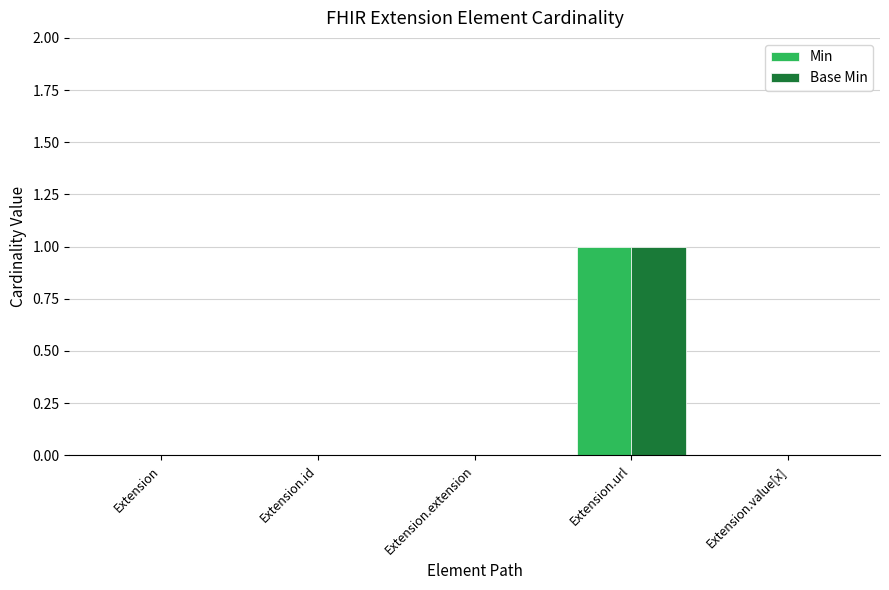

At which category is the sum across all series the highest?

Extension.url